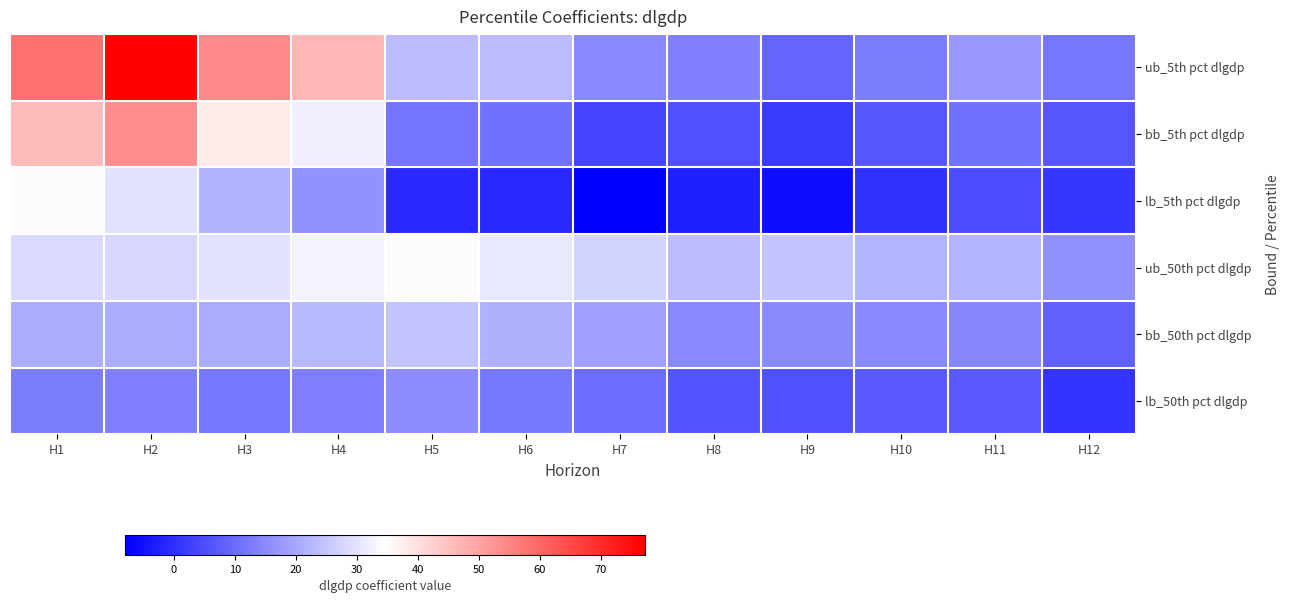

Reading left to right, transcribe all the data shown in this chart.

ub_5th pct dlgdp: H1=58.4	H2=77.2	H3=54.3	H4=46.9	H5=23.6	H6=23.4	H7=14.7	H8=13.4	H9=8.7	H10=12.7	H11=17.5	H12=11.8
bb_5th pct dlgdp: H1=46.2	H2=53.5	H3=38.1	H4=31.7	H5=11.4	H6=11.2	H7=3.3	H8=5.4	H9=1.7	H10=6.4	H11=11.2	H12=6.5
lb_5th pct dlgdp: H1=34.0	H2=29.7	H3=21.9	H4=16.4	H5=-0.8	H6=-1.1	H7=-8.0	H8=-2.5	H9=-5.4	H10=0.2	H11=4.9	H12=1.2
ub_50th pct dlgdp: H1=28.3	H2=28.1	H3=29.7	H4=32.8	H5=34.0	H6=30.6	H7=27.3	H8=23.5	H9=24.7	H10=22.3	H11=22.1	H12=16.1
bb_50th pct dlgdp: H1=20.6	H2=20.8	H3=20.8	H4=22.9	H5=24.7	H6=21.3	H7=18.7	H8=14.9	H9=15.1	H10=14.7	H11=14.6	H12=8.4
lb_50th pct dlgdp: H1=13.0	H2=13.5	H3=11.9	H4=13.1	H5=15.4	H6=12.0	H7=10.0	H8=6.3	H9=5.5	H10=7.2	H11=7.2	H12=0.7